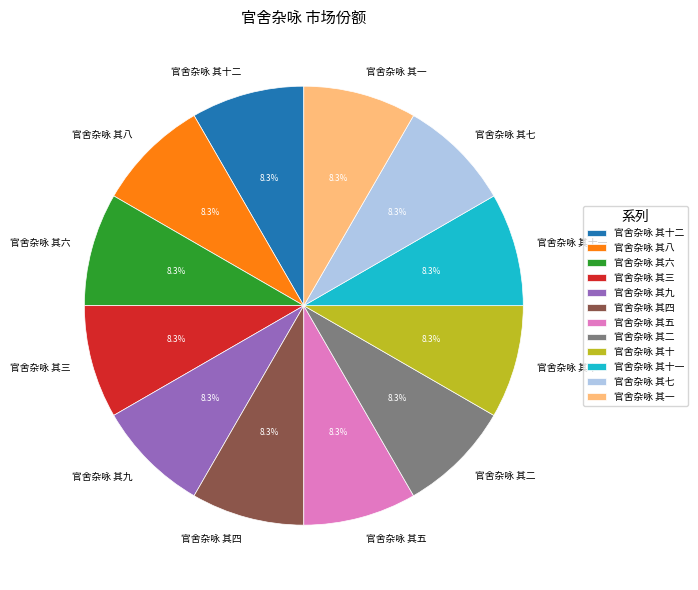

Is there a majority slice in this chart?

No